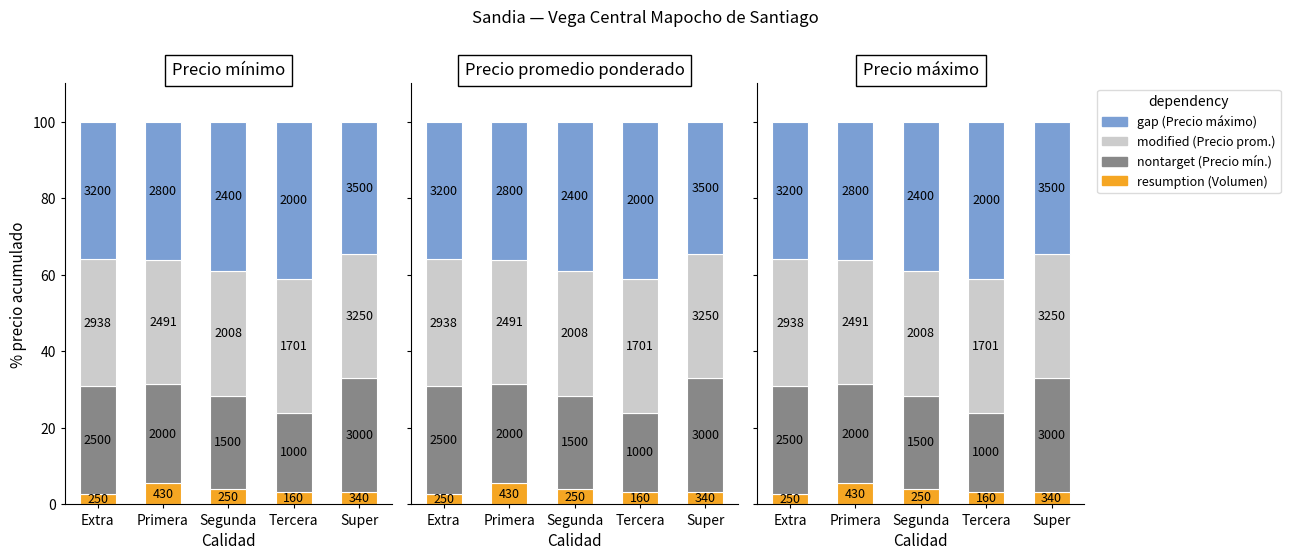

What is the sum of all gap values?

187.1